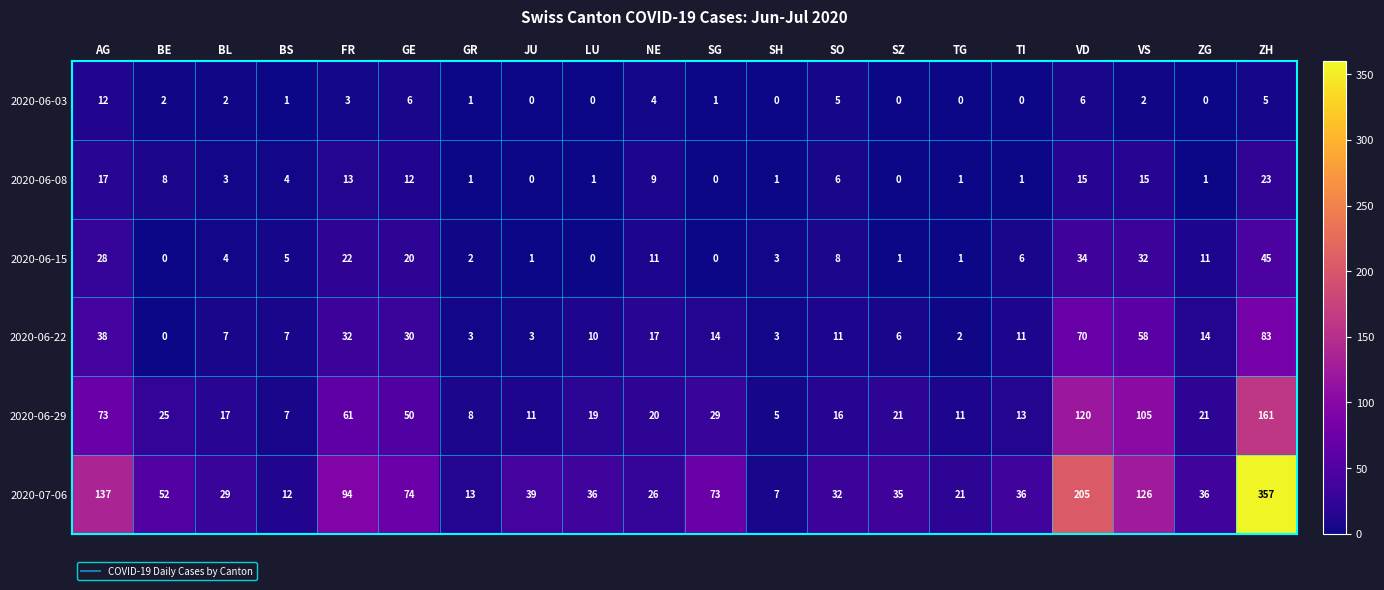

At which label is 2020-07-06 closest to 182?

VD